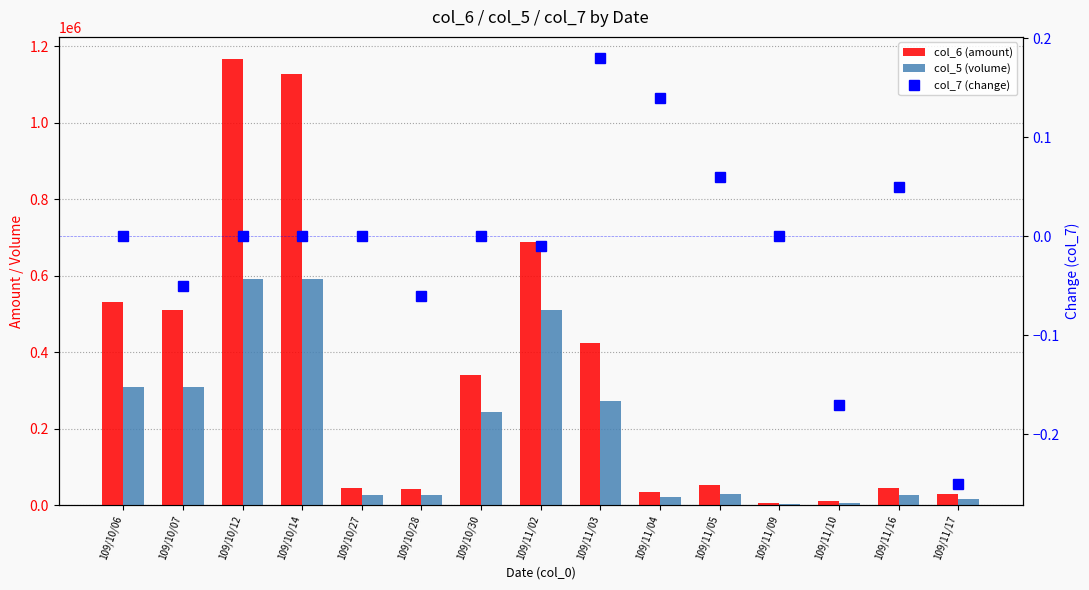

Between 109/10/27 and 109/10/14, which is larger?

109/10/14